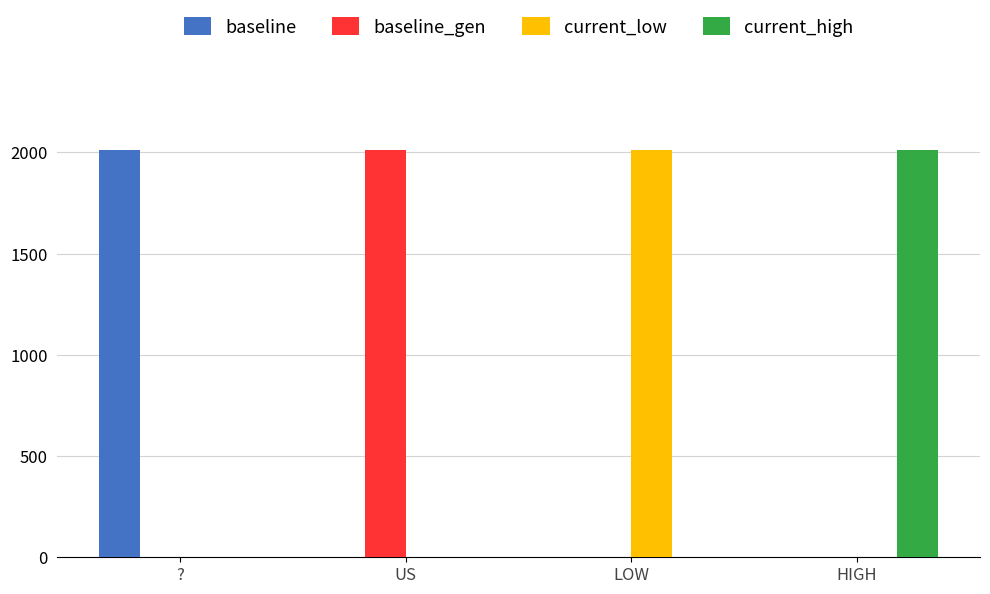

The value of current_low at LOW is 2011. True or false?

True